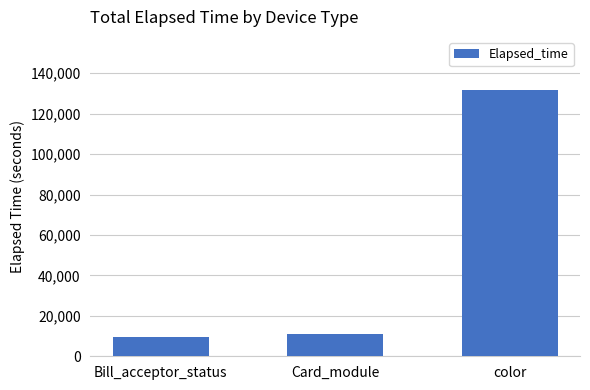

What is the ratio of the value at color to the value at Card_module?

11.9